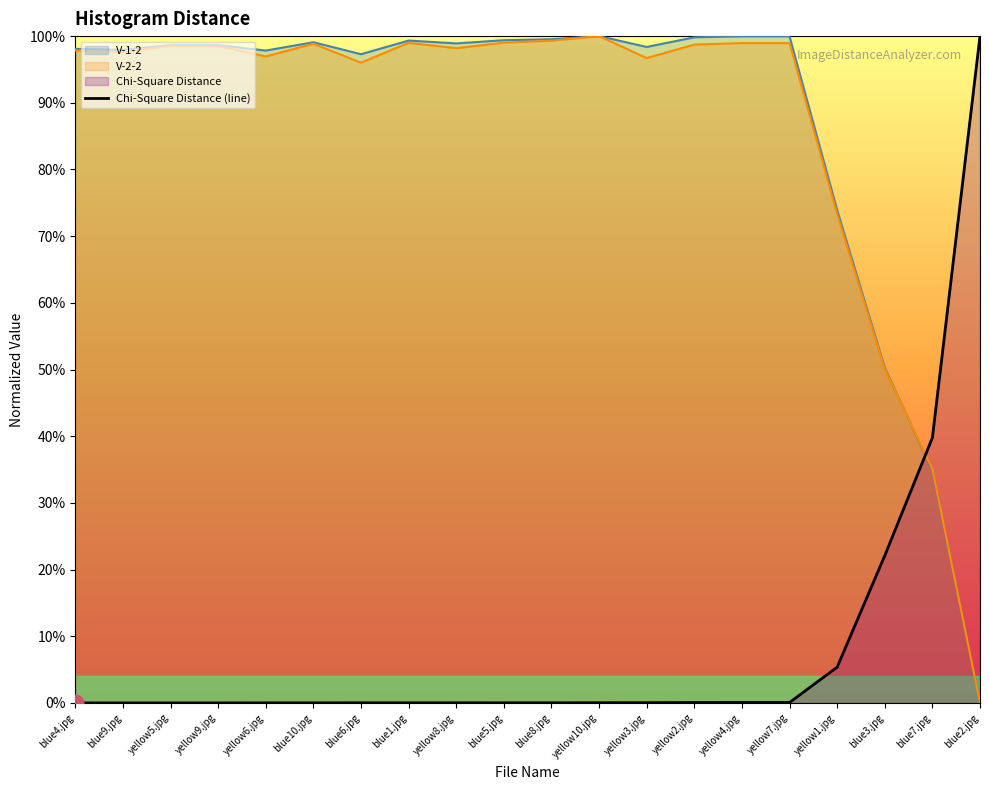

True or false: V-2-2 and Chi-Square Distance (line) intersect in this chart.

True